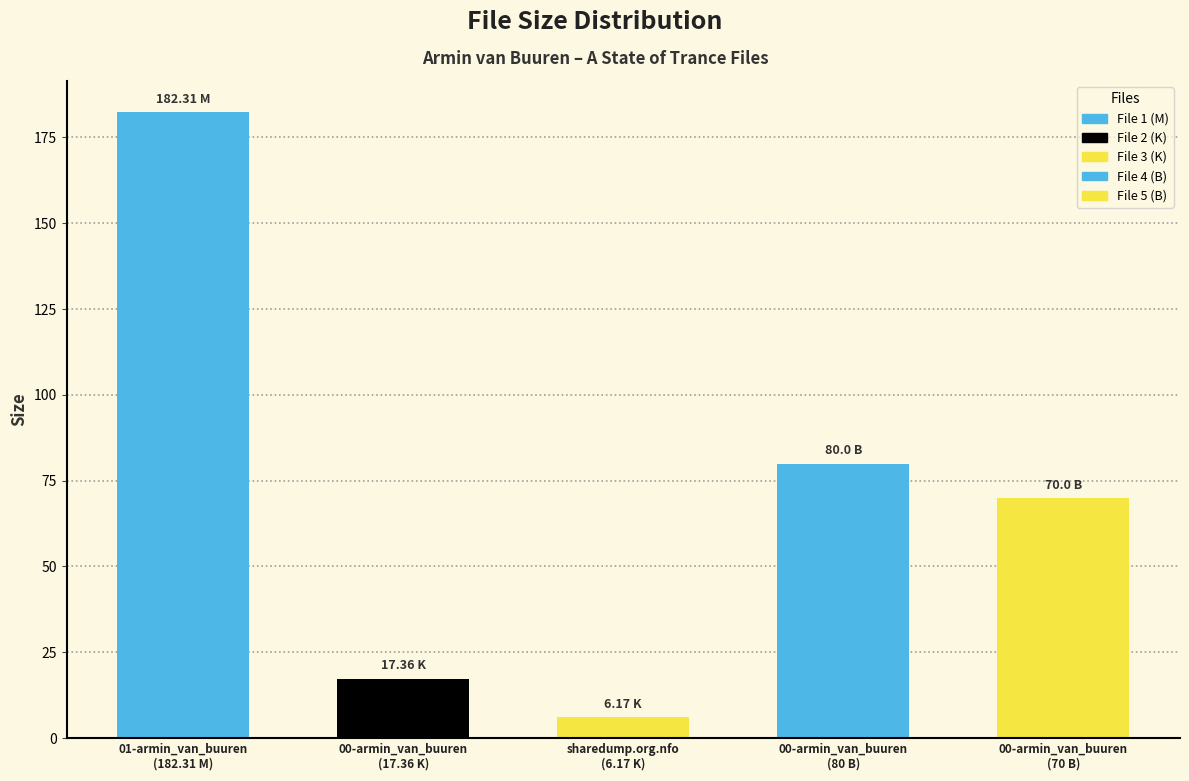

What is the value of the 2nd bar from the left?

17.4